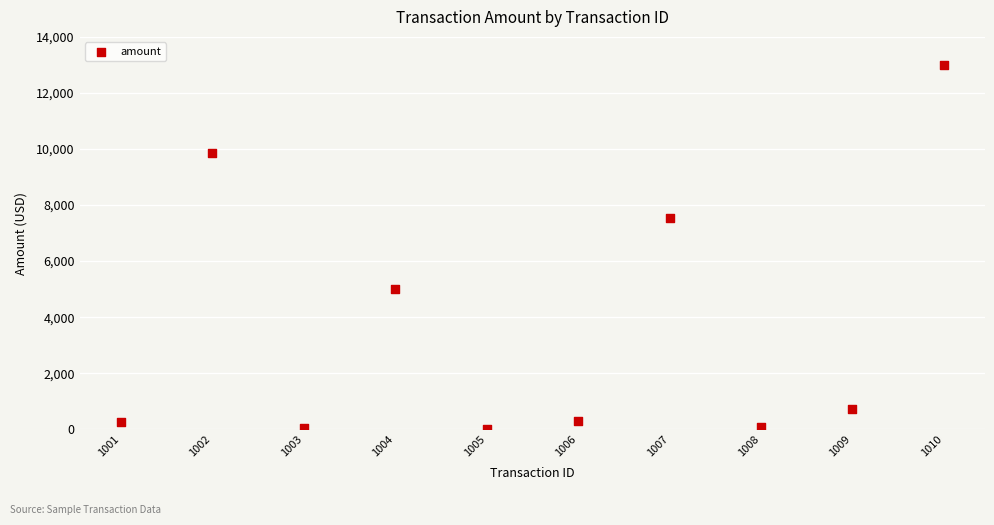

What is the average X value?

1005.5